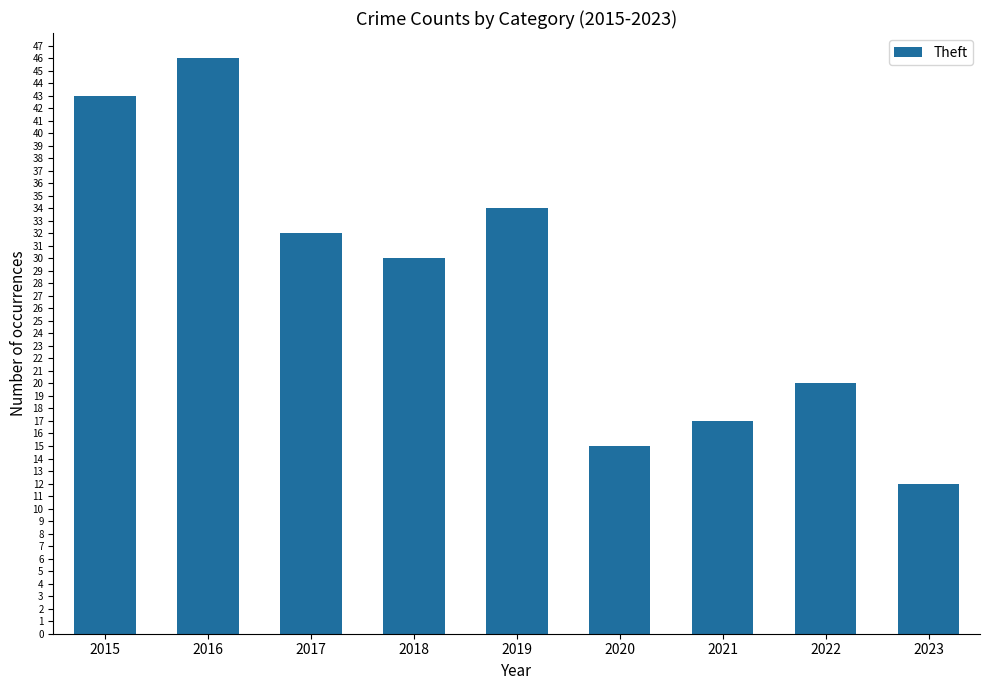

How many data points does each series have?

9